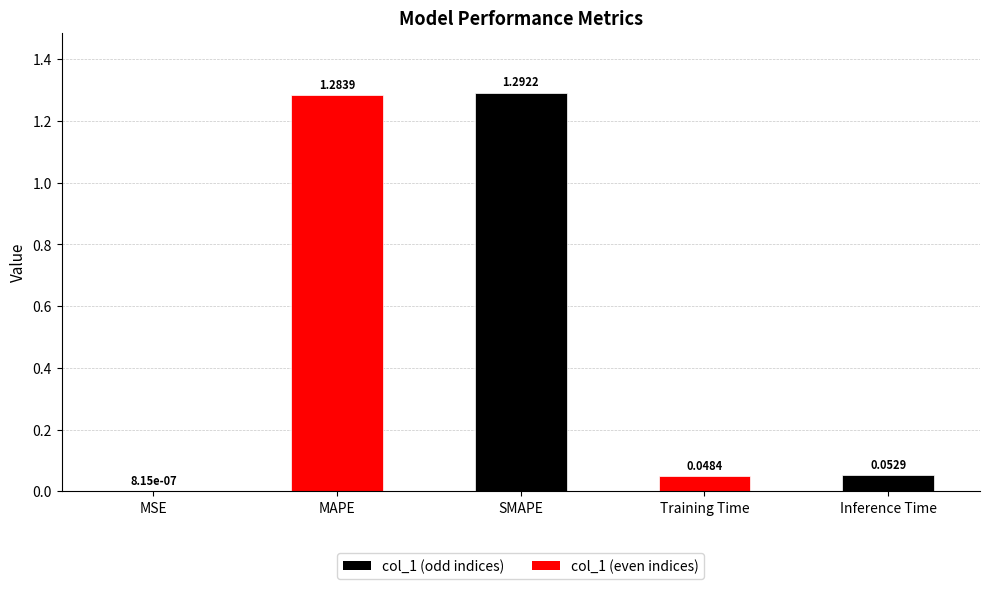

At which label is the value closest to 0?

MSE